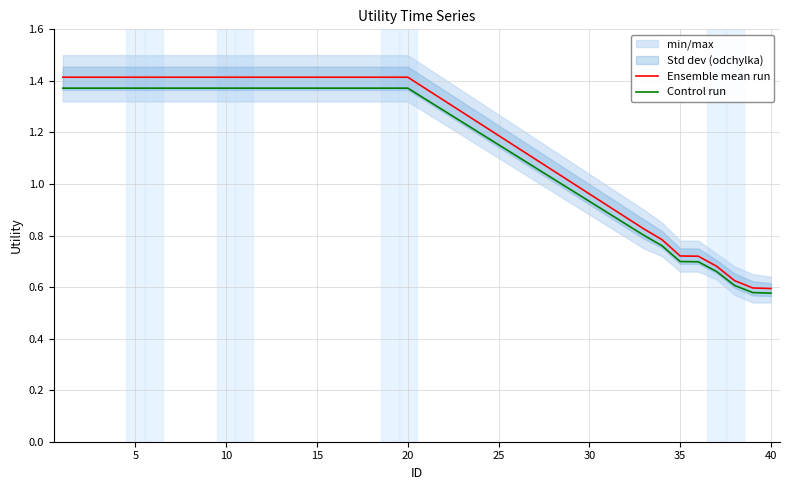

How many lines are shown in the chart?

2